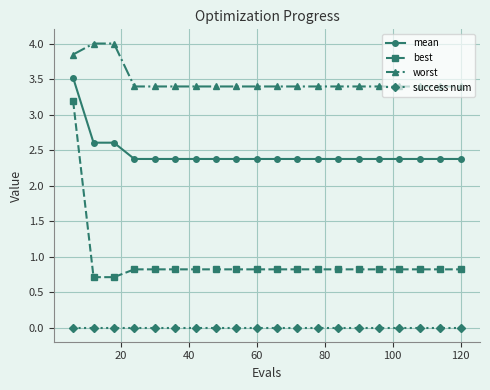

List the series in order of their peak value, lowest first.

success num, best, mean, worst